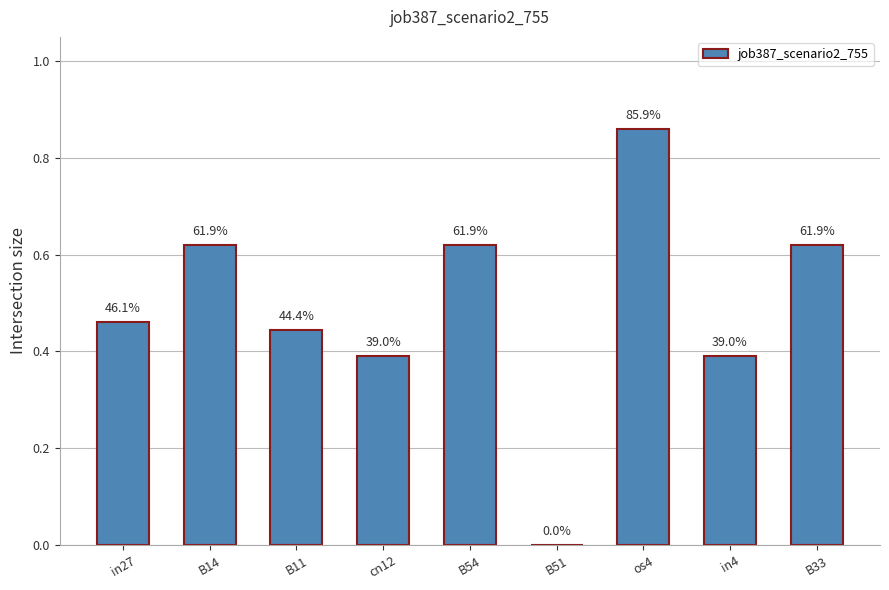

Are the bars horizontal?

No